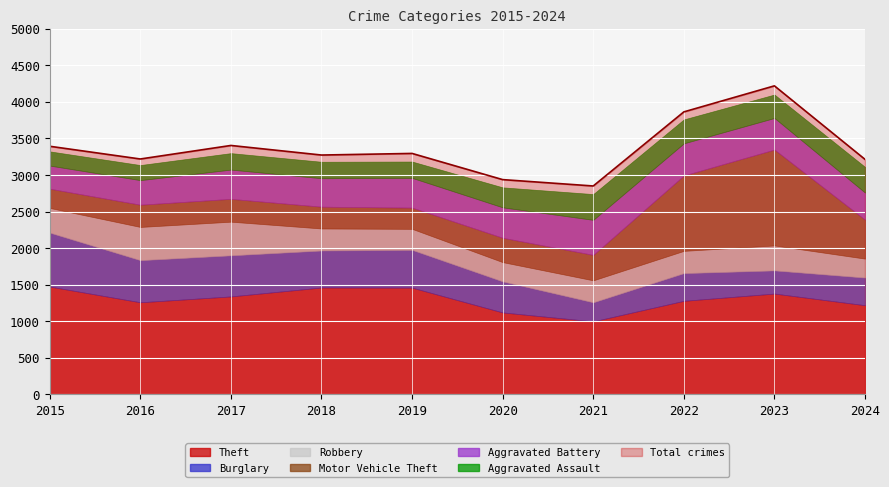

Approximately how many times larger is the value at 2020 compared to 2022?

0.8